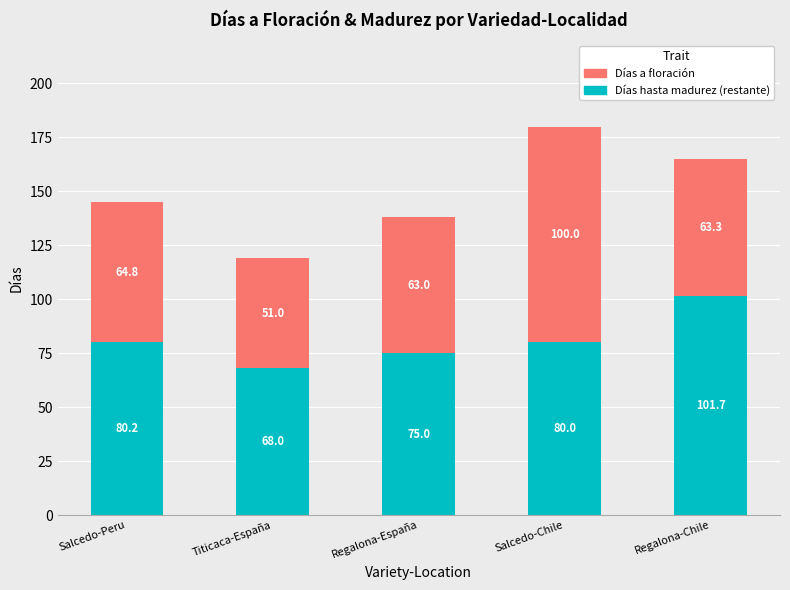

What is the total value across all series at Salcedo-Chile?

180.0